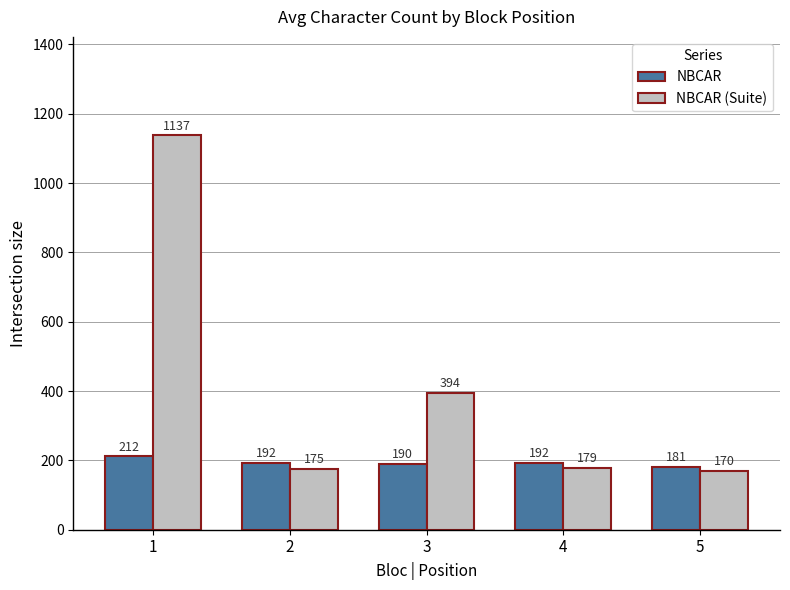

What is the average value of the NBCAR series?

193.3